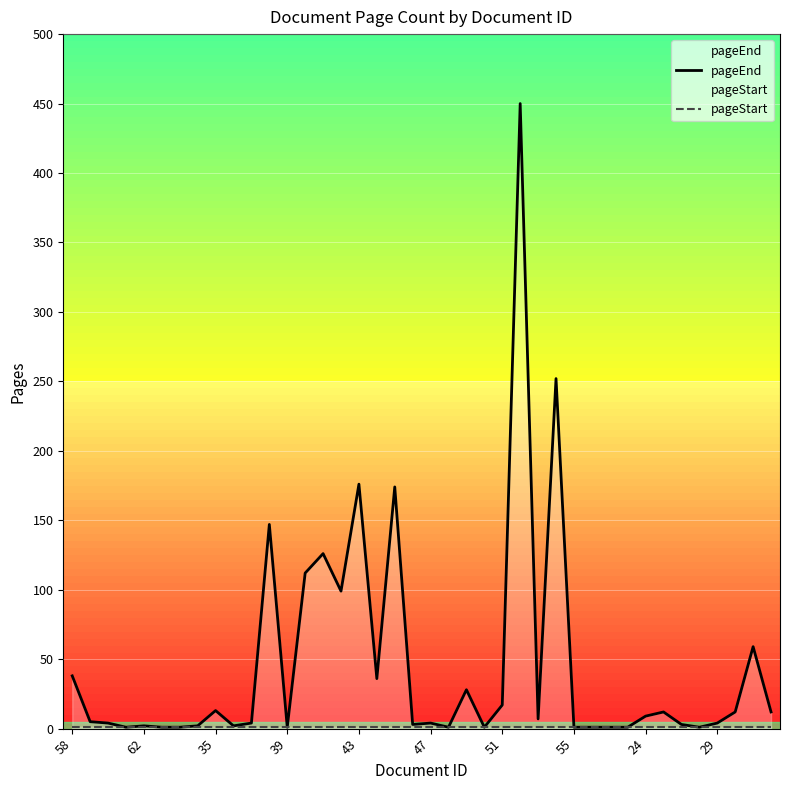

At which label does pageEnd reach its peak?

25